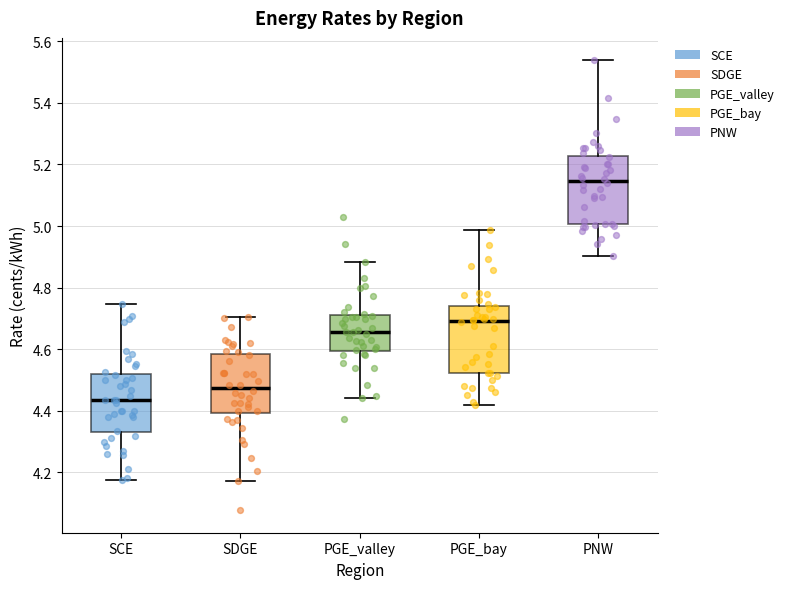

Reading left to right, read every box against the y-axis: the position of its median line, the range the box covers, and the ends of its whiskers. The values are not printed on the chart, so give them approximately, as read against the axis.

SCE: median 4.44, box 4.32 to 4.52, whiskers 4.18 to 4.74
SDGE: median 4.48, box 4.40 to 4.58, whiskers 4.18 to 4.70
PGE_valley: median 4.66, box 4.60 to 4.72, whiskers 4.44 to 4.88
PGE_bay: median 4.70, box 4.52 to 4.74, whiskers 4.42 to 4.98
PNW: median 5.14, box 5.00 to 5.22, whiskers 4.90 to 5.54